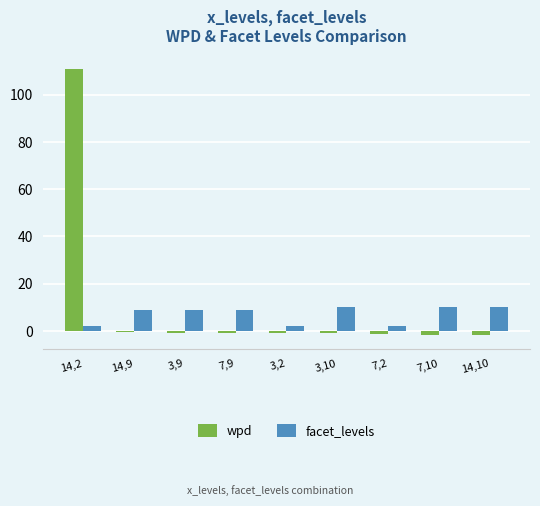

What is the difference between the maximum and second lowest values in the facet_levels series?

8.0